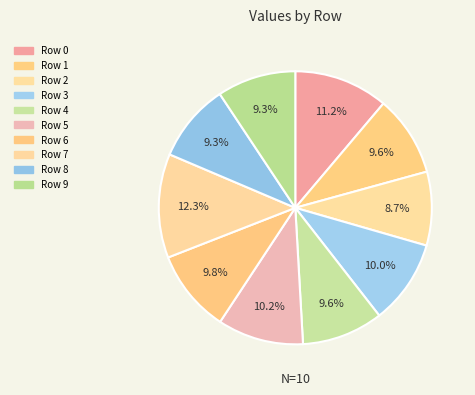

Count the number of slices in the pie.

10